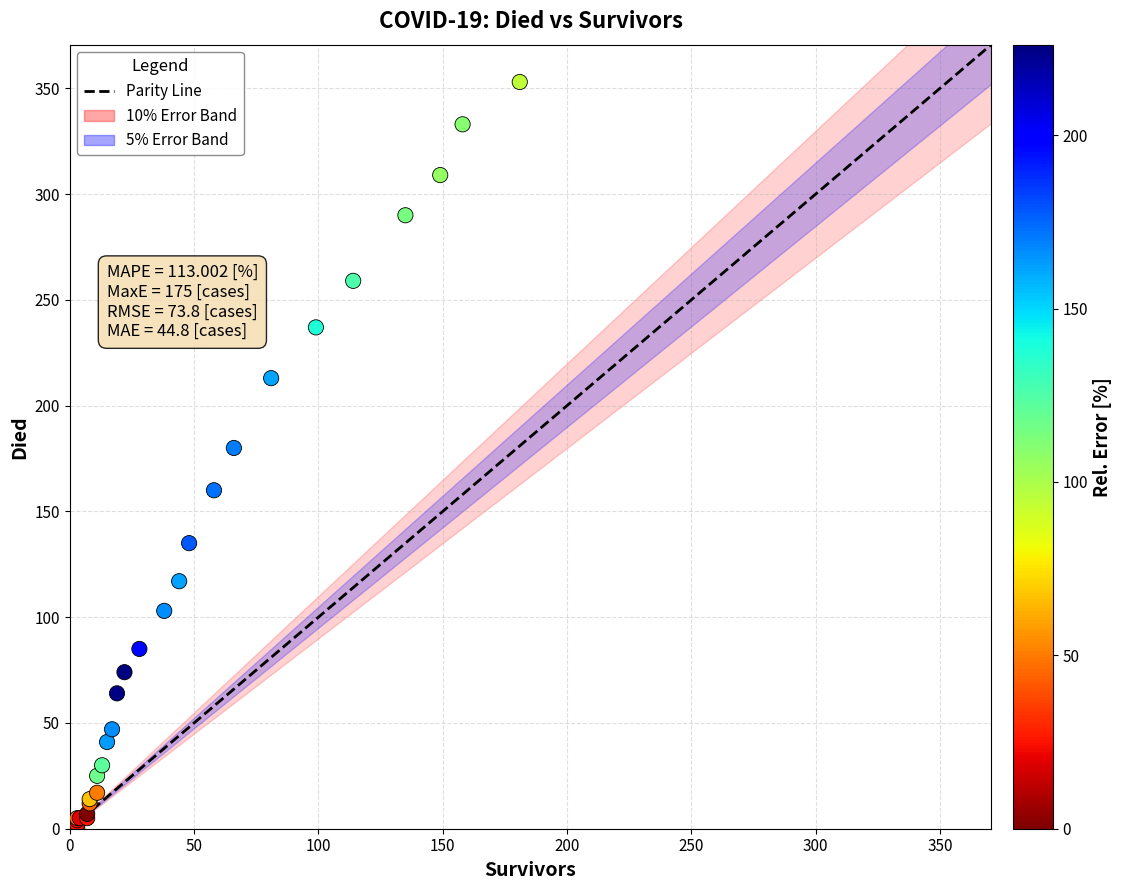

What Y value in the scatter plot is closest to 176?

180